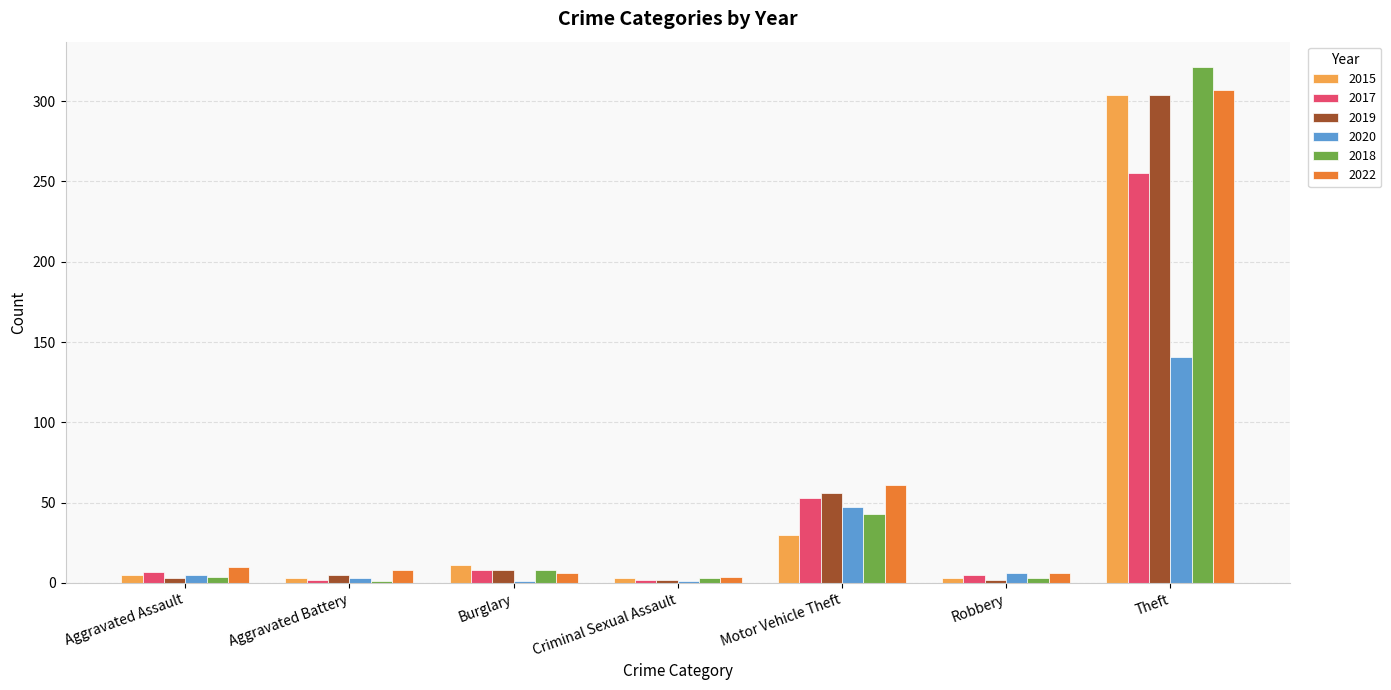

What is the maximum value shown in the chart?

321